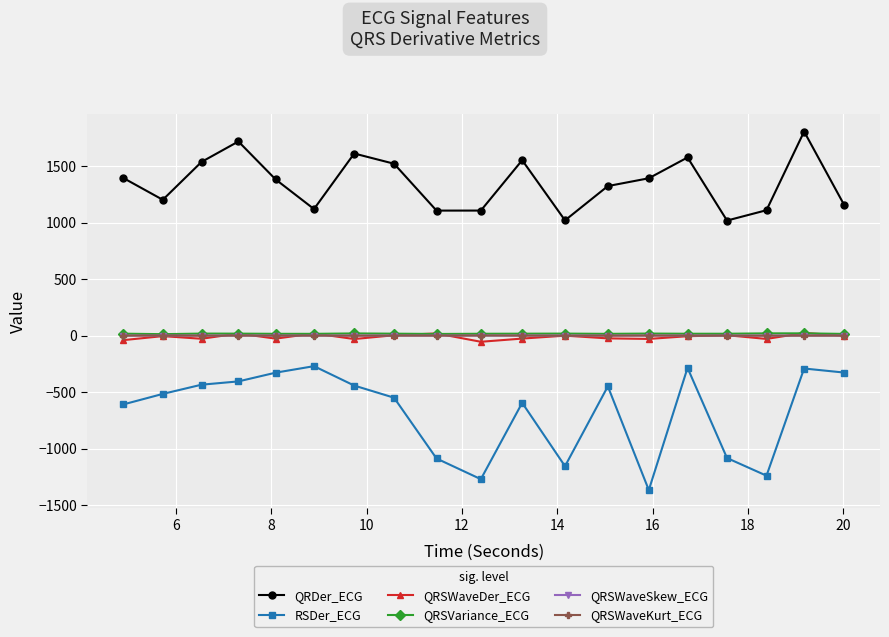

Is this an area chart (filled region under the line)?

No